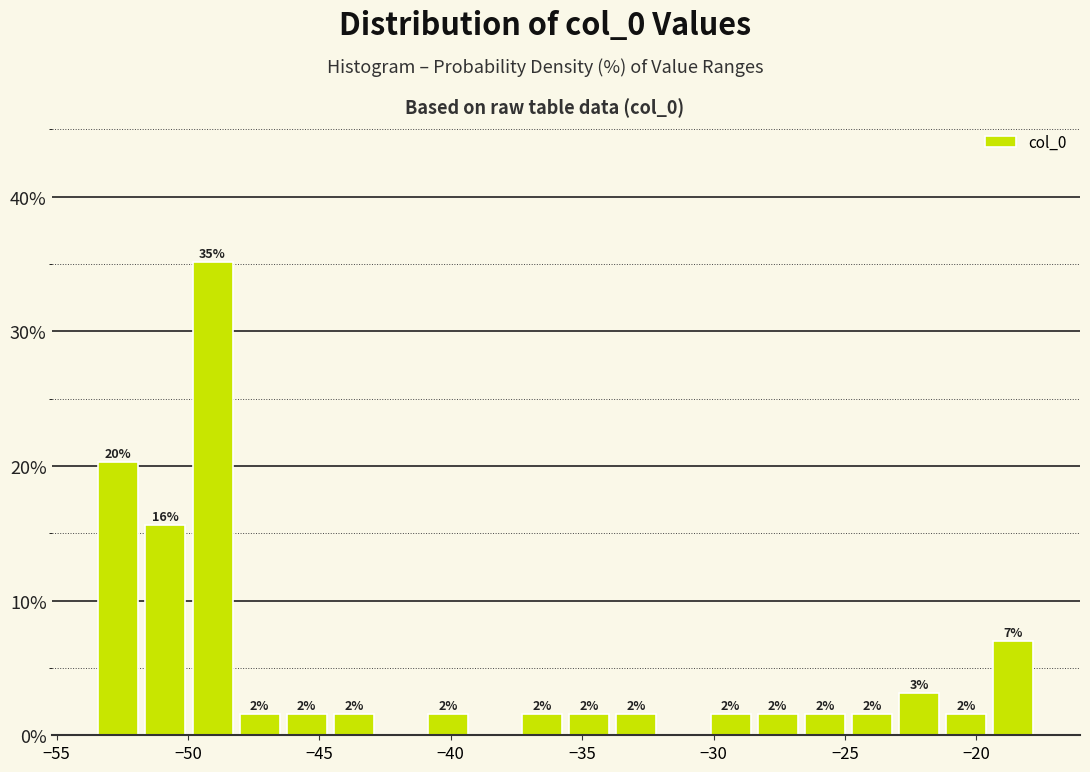

Around what value on the x-axis is the tallest bar? Give the approximate position of its centre, as read against the axis.

-49.0